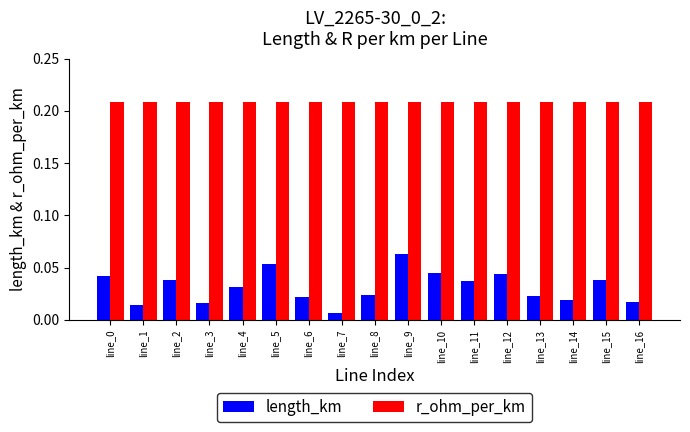

What are all the series names shown in the legend?

length_km, r_ohm_per_km